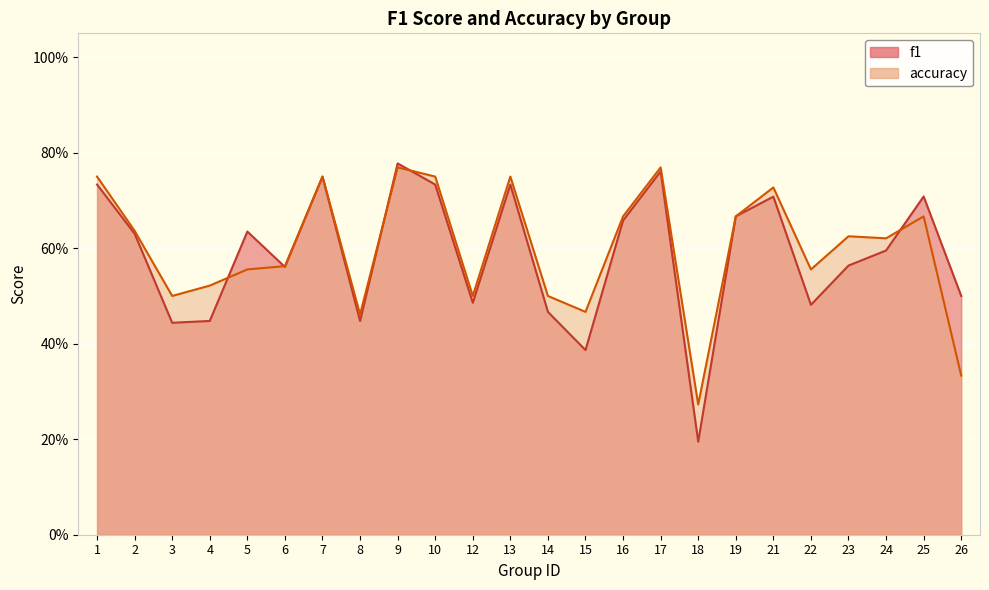

List the series in order of their peak value, lowest first.

accuracy, f1